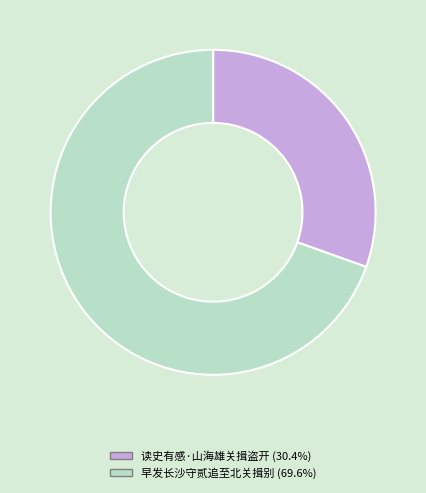

Between 早发长沙守贰追至北关揖别 and 读史有感·山海雄关揖盗开, which is larger?

早发长沙守贰追至北关揖别